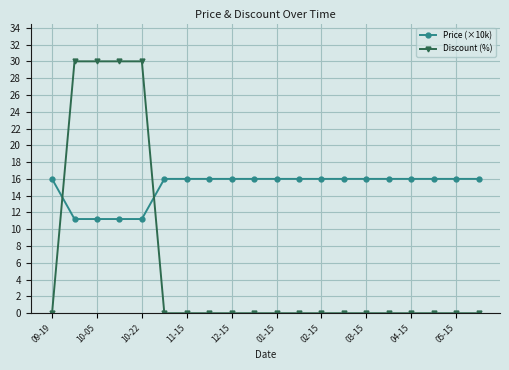

What is the maximum value shown in the chart?

30.0